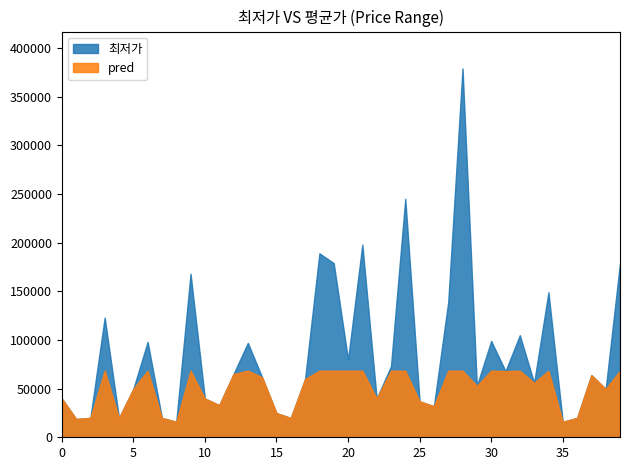

Does the chart display data point markers on the line(s)?

No